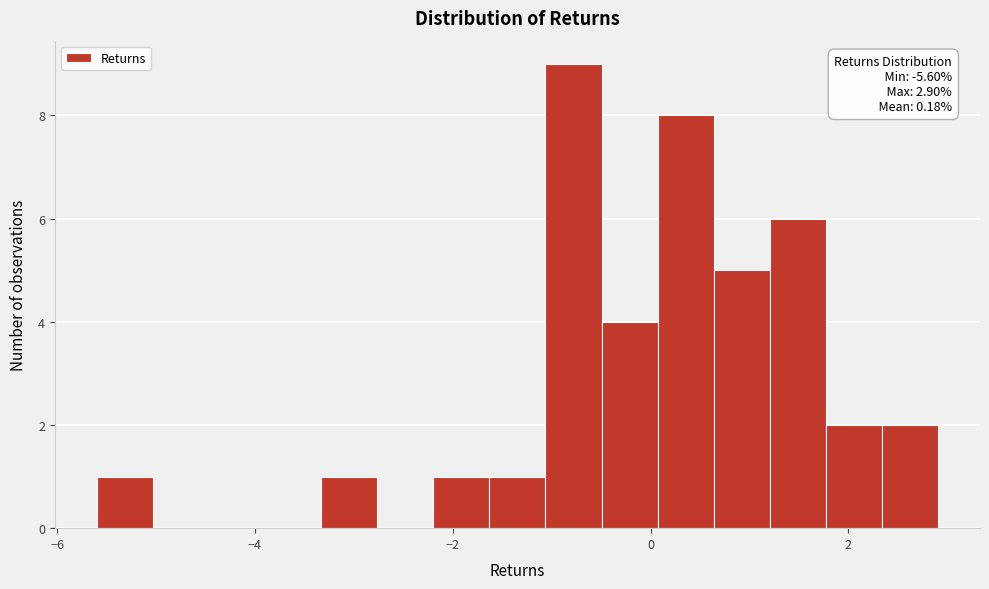

Around what value on the x-axis is the tallest bar? Give the approximate position of its centre, as read against the axis.

-0.8